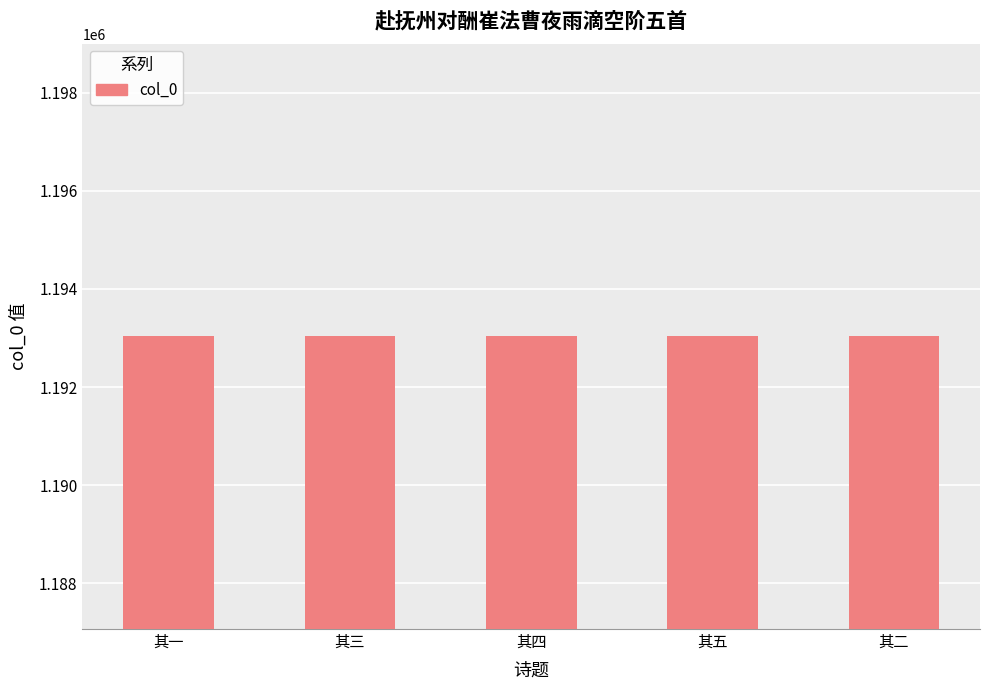

What is the label of the 3rd bar from the right?

其四